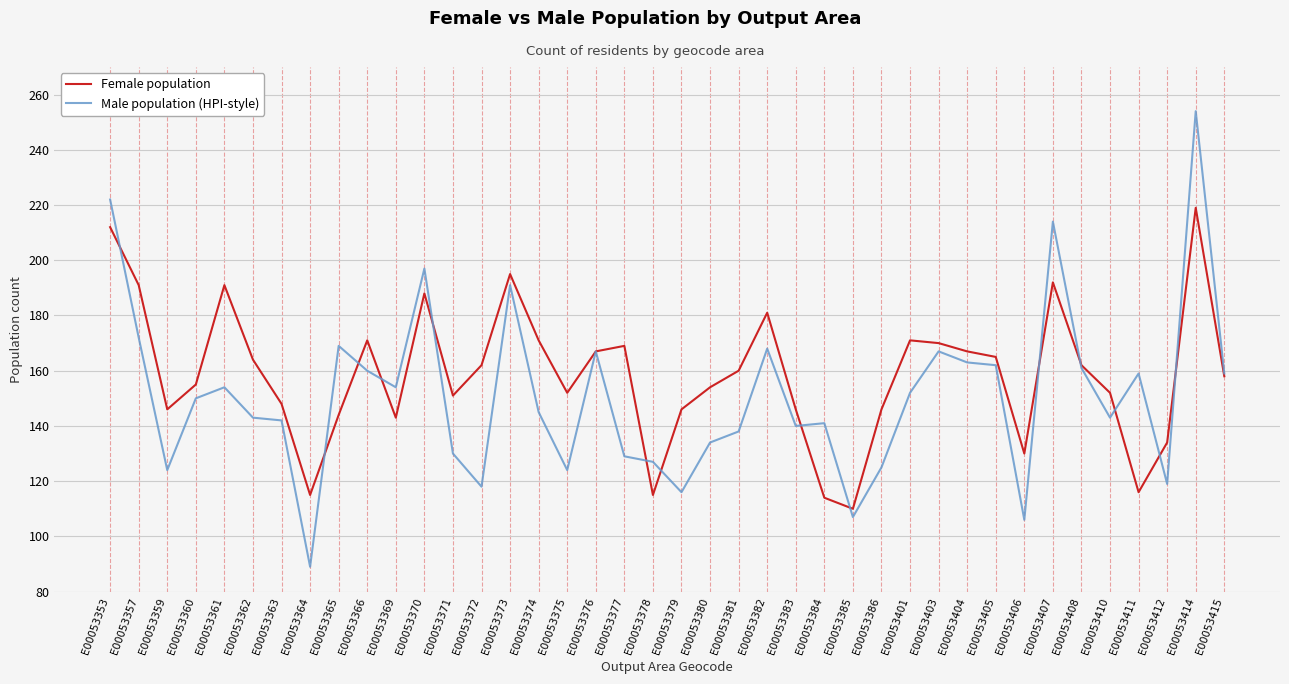

Which series has the largest total across all categories?

Female population